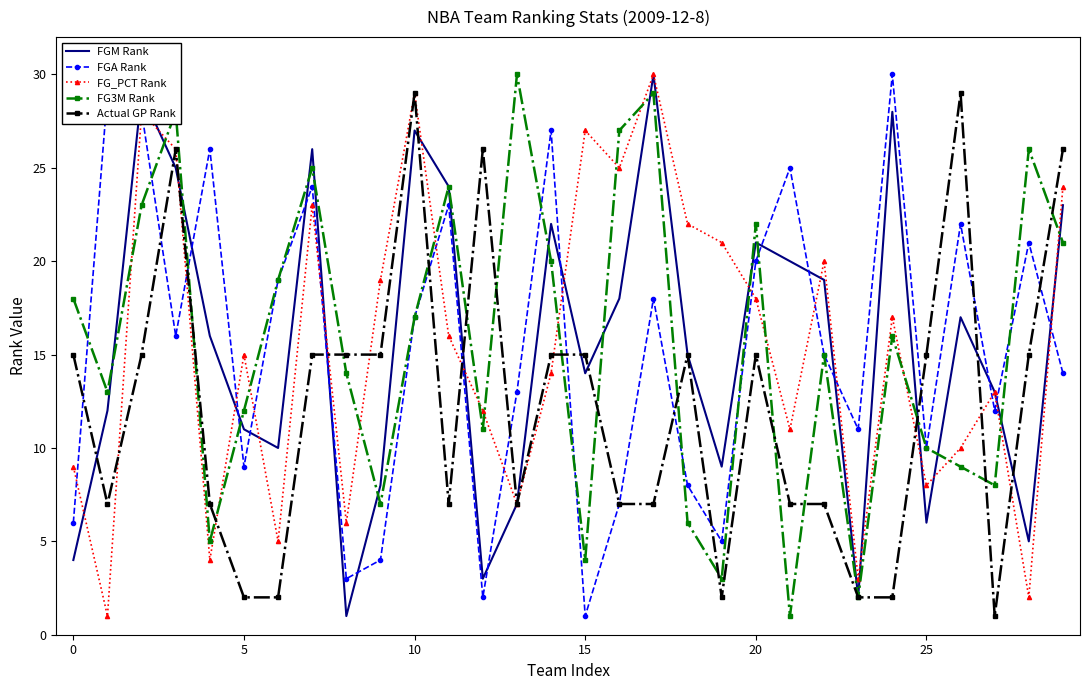

What is the greatest value displayed?

30